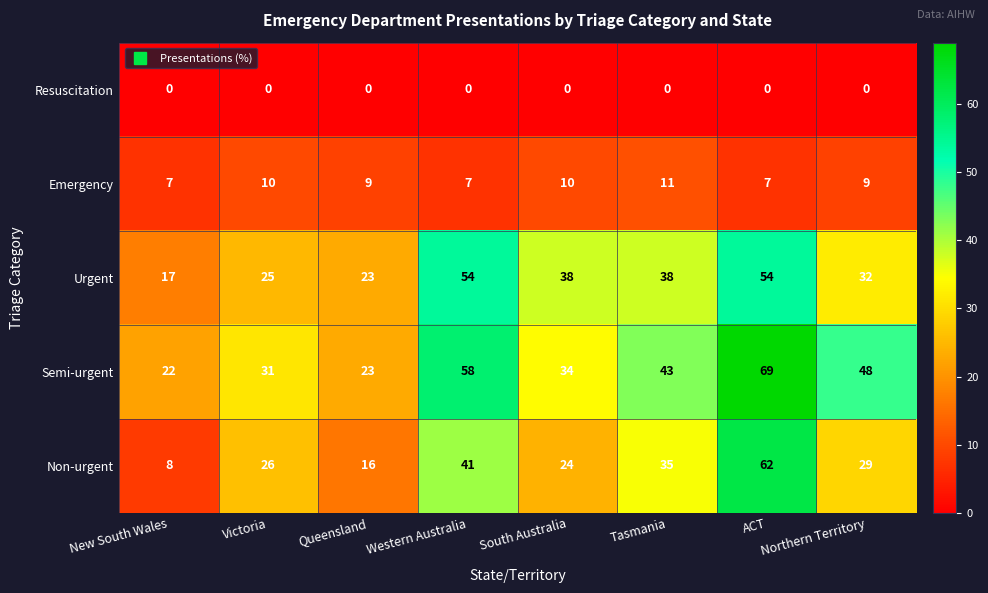

What is the average value of the Emergency series?

9